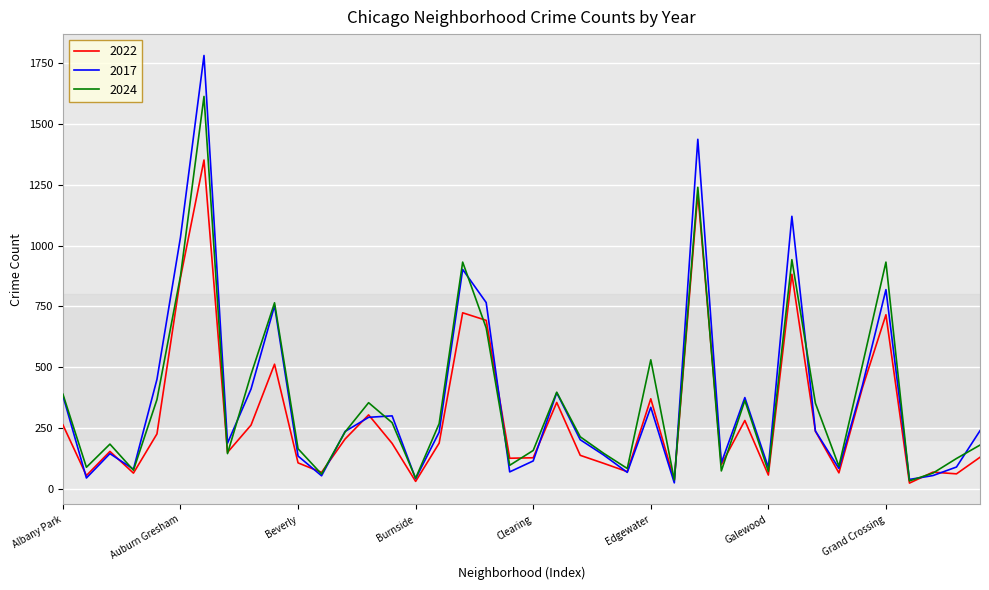

List the series in order of their peak value, highest first.

2017, 2024, 2022